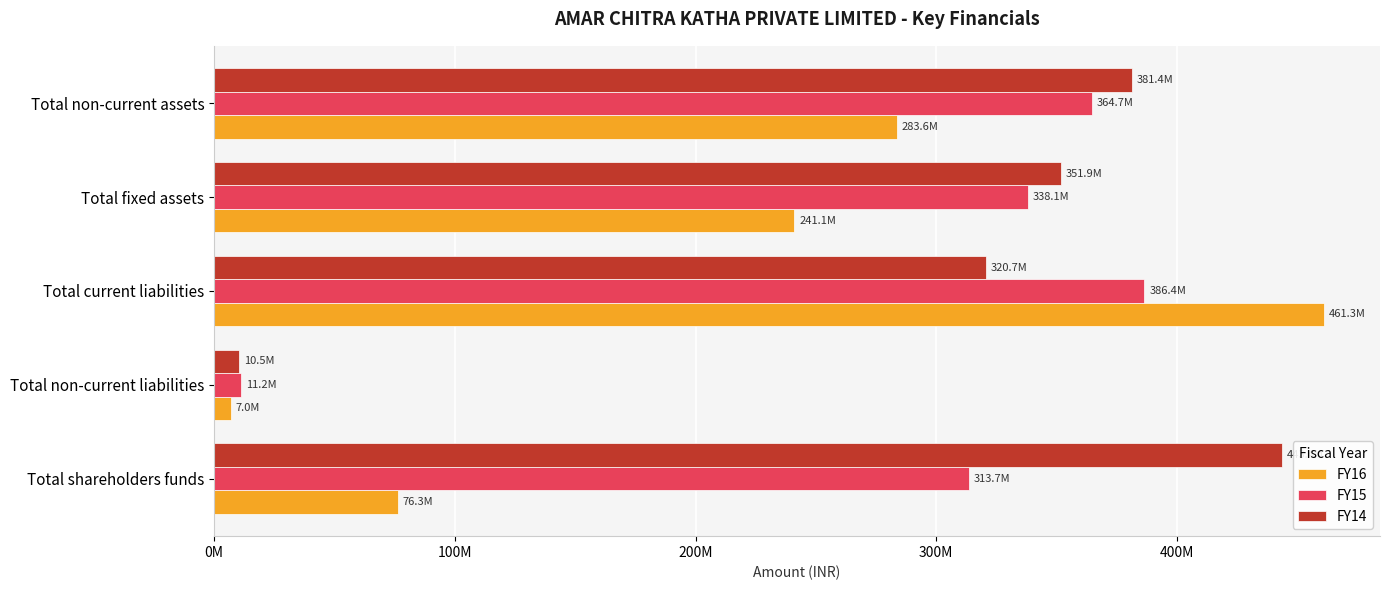

Reading left to right, transcribe all the data shown in this chart.

FY16: 76289000	7020000	461279000	241081000	283647000
FY15: 313740000	11203000	386446000	338098000	364700000
FY14: 443436000	10540000	320748000	351914000	381414000